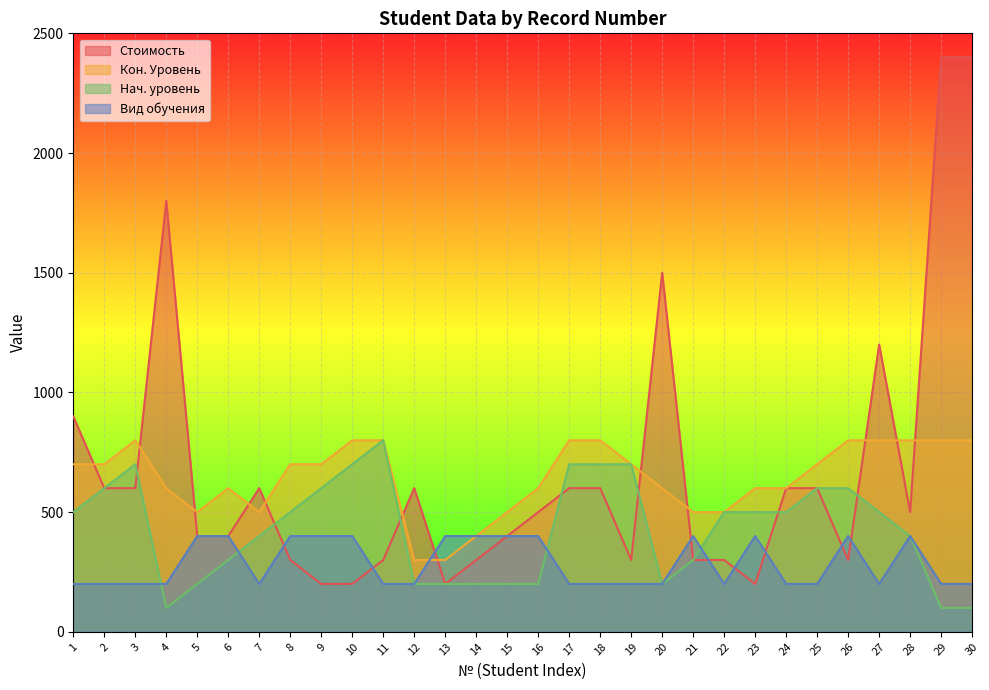

How many series are shown in this chart?

4